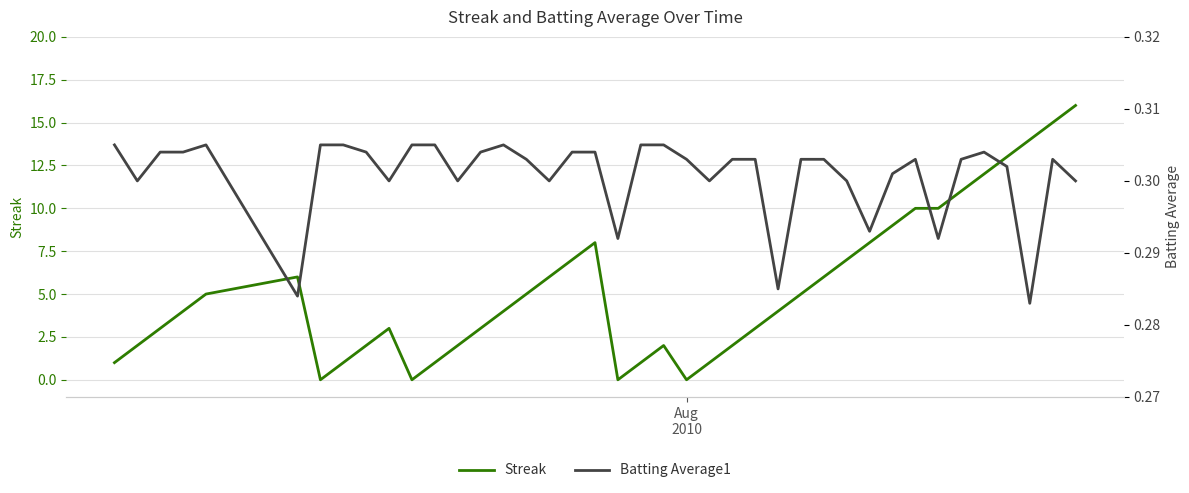

Reading right to left, what are all the values shown in this chart?

Streak: 16.0	15.0	14.0	13.0	12.0	11.0	10.0	10.0	9.0	8.0	7.0	6.0	5.0	4.0	3.0	2.0	1.0	0.0	2.0	1.0	0.0	8.0	7.0	6.0	5.0	4.0	3.0	2.0	1.0	0.0	3.0	2.0	1.0	0.0	6.0	5.0	4.0	3.0	2.0	1.0
Batting Average1: 0.3	0.3	0.3	0.3	0.3	0.3	0.3	0.3	0.3	0.3	0.3	0.3	0.3	0.3	0.3	0.3	0.3	0.3	0.3	0.3	0.3	0.3	0.3	0.3	0.3	0.3	0.3	0.3	0.3	0.3	0.3	0.3	0.3	0.3	0.3	0.3	0.3	0.3	0.3	0.3